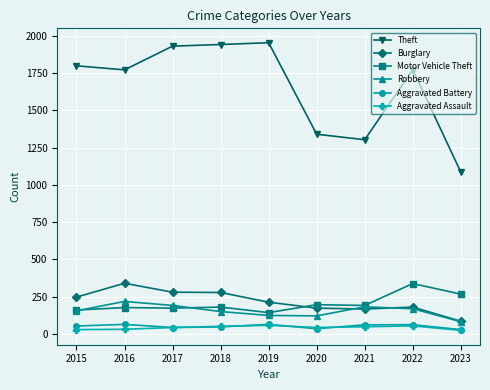

True or false: Aggravated Battery and Burglary cross at least once.

False